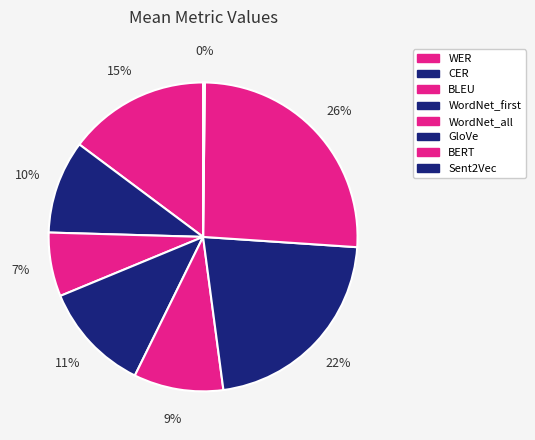

Which slice is the largest?

BERT